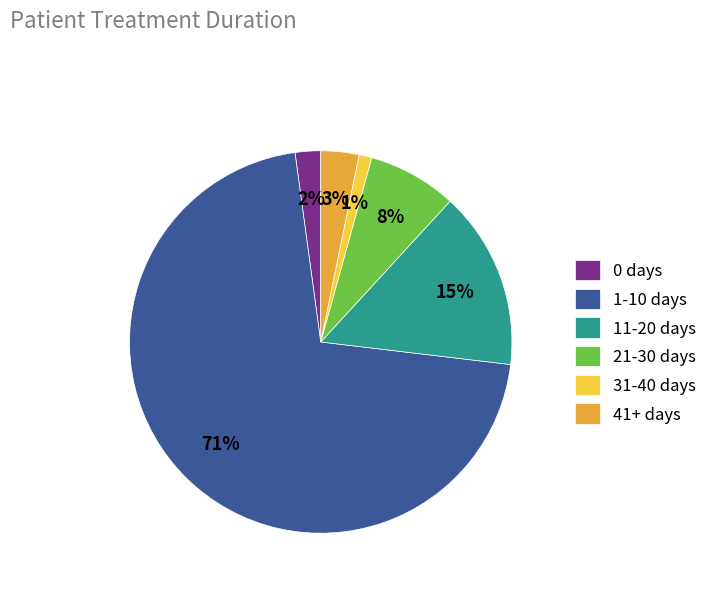

Is the sum of 41+ days and 0 days greater than half?

No